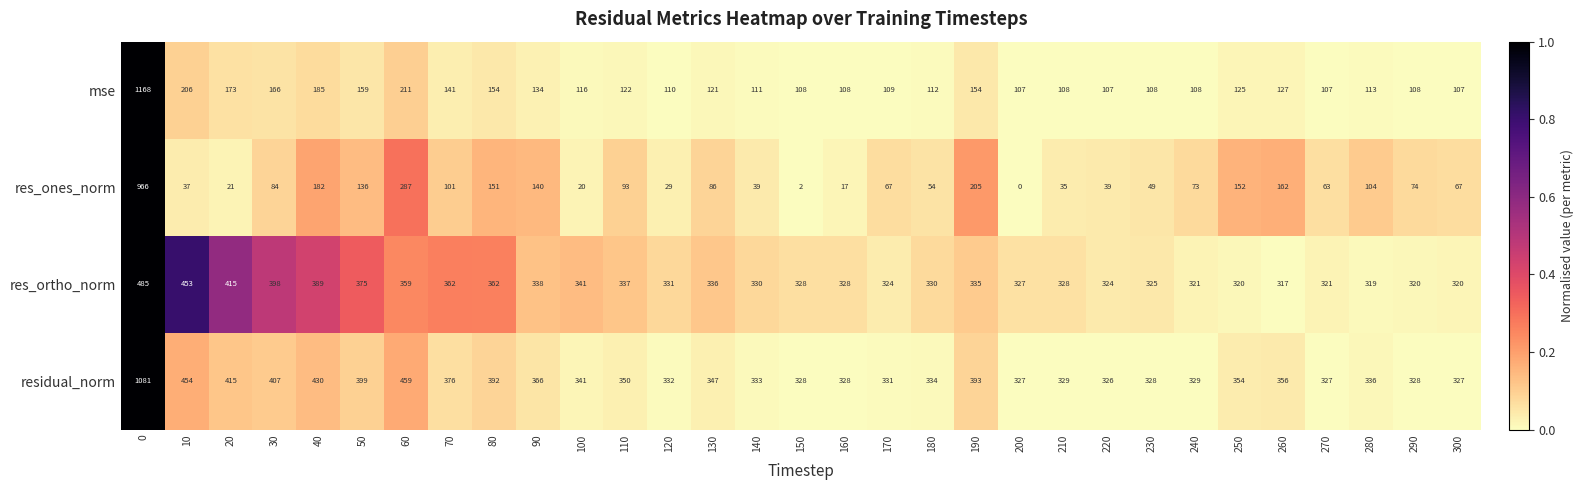

At 50, list the series in order from largest to smallest.

residual_norm, res_ortho_norm, mse, res_ones_norm